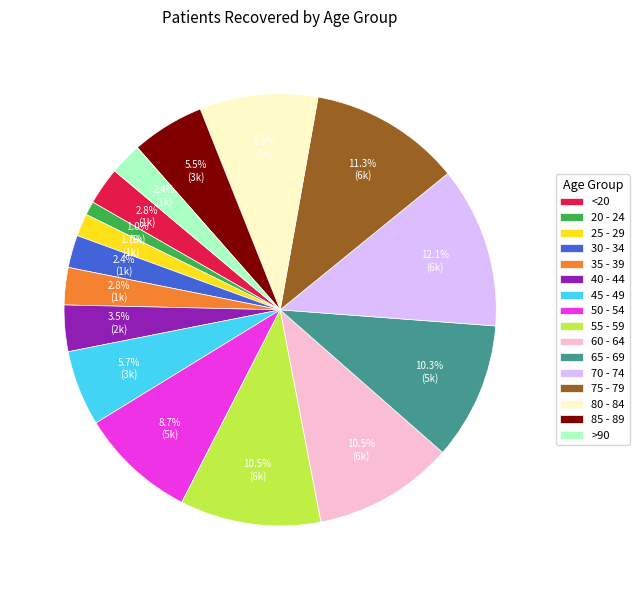

How much of the chart is everything except 75 - 79?

88.7%